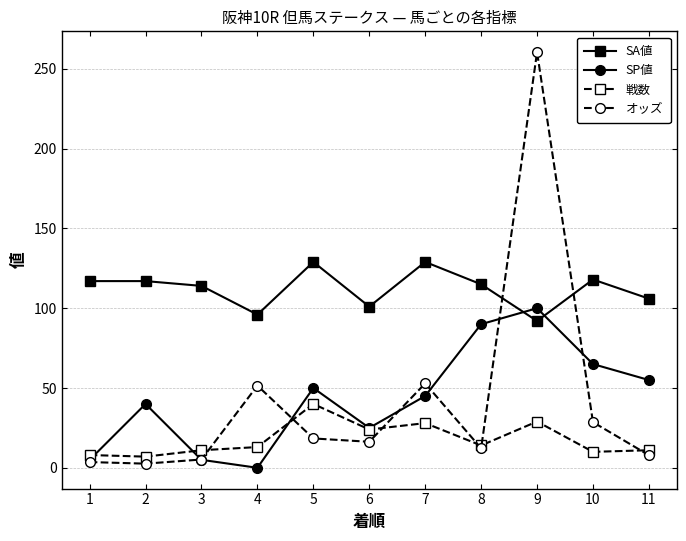

Which category has the highest value in the SP値 series?

9